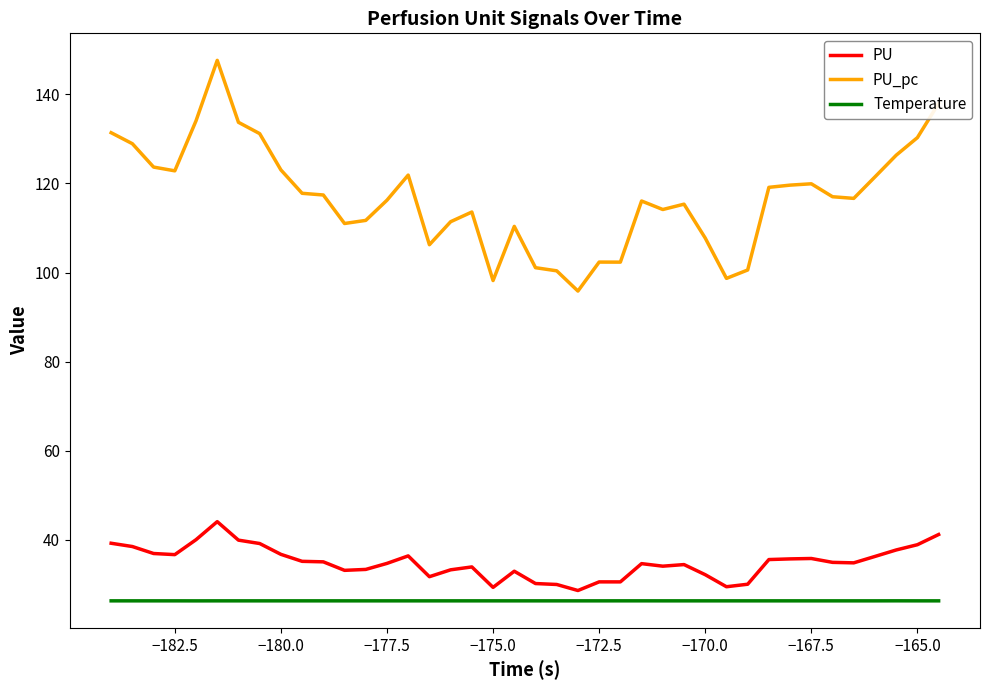

Which series has the largest total across all categories?

PU_pc